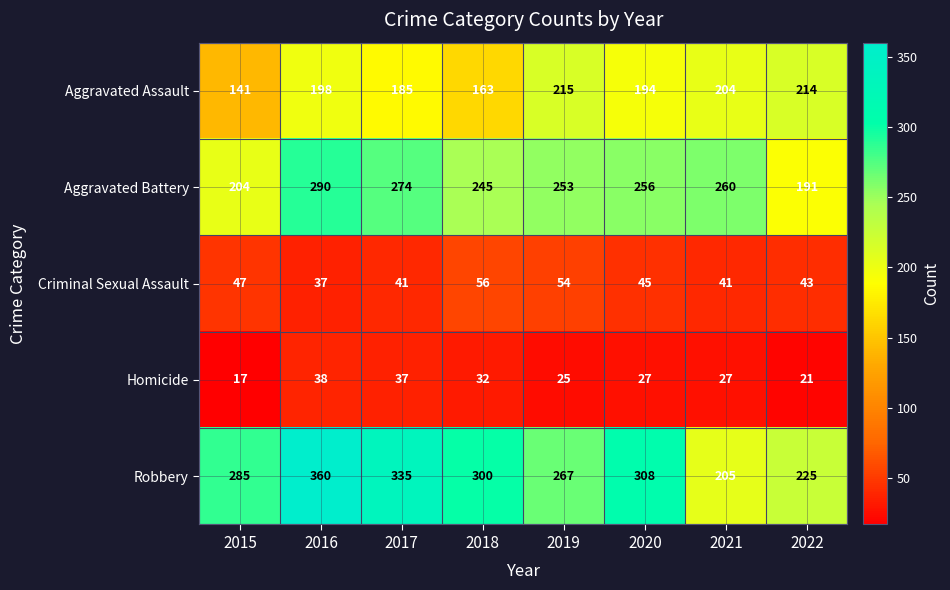

What is the smallest value displayed?

17